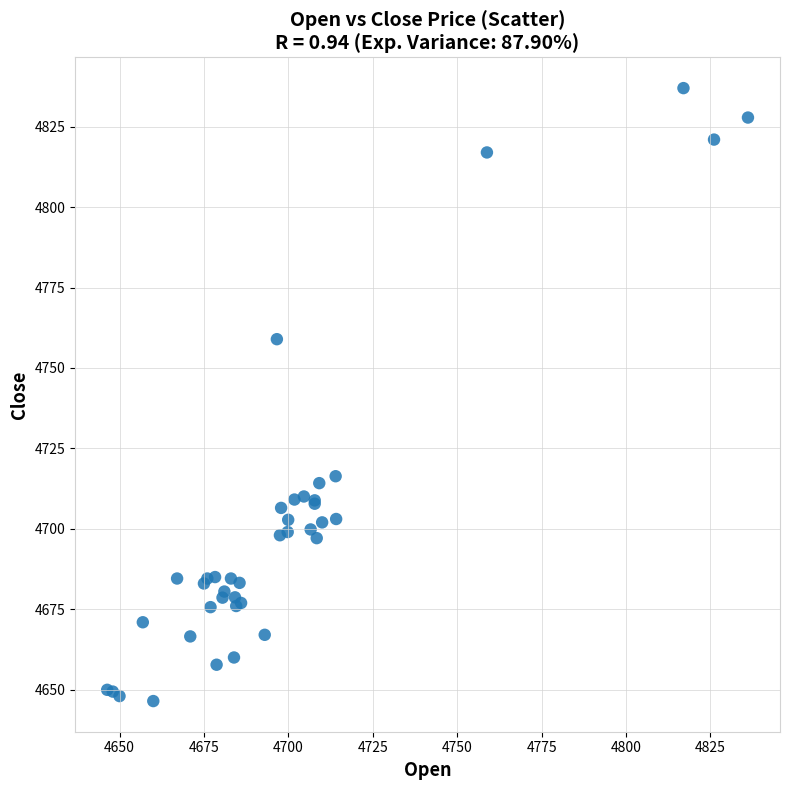

What Y value in the scatter plot is closest to 4741?

4759.0